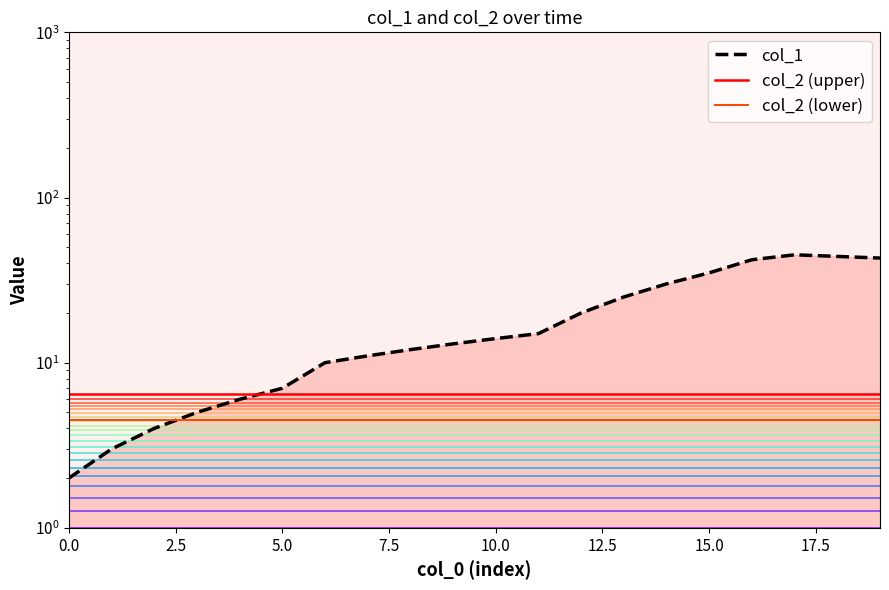

What is the value of the 11th point from the left?

14